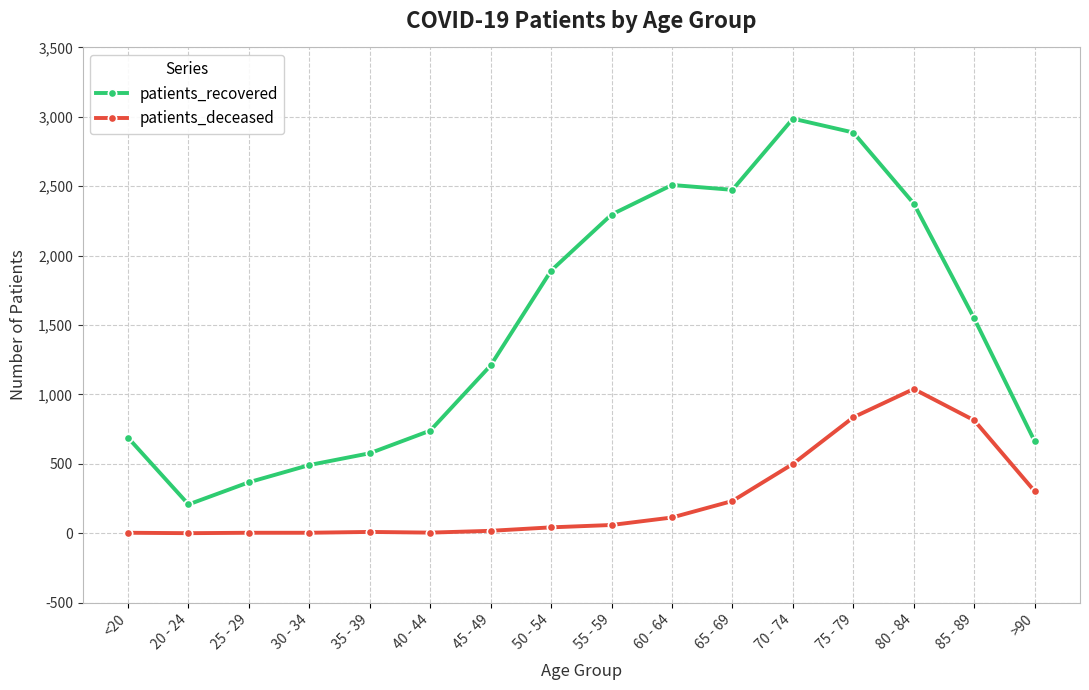

Which series has the largest range (max minus min)?

patients_recovered